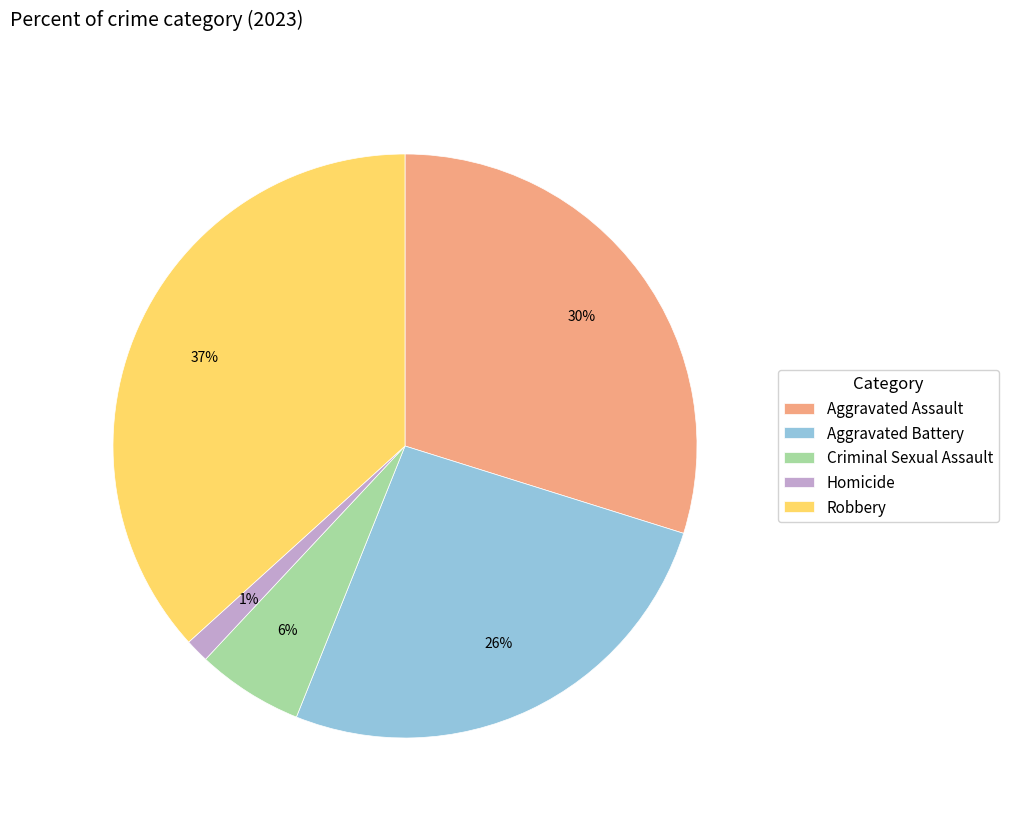

What is the ratio of the value at Robbery to the value at Criminal Sexual Assault?

6.2